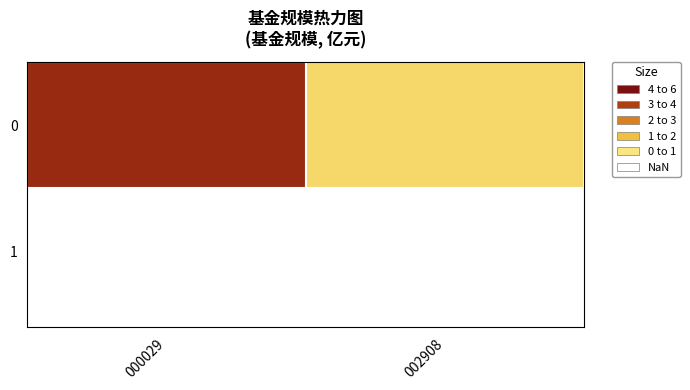

Reading left to right, transcribe all the data shown in this chart.

000029=5.2	002908=0.5